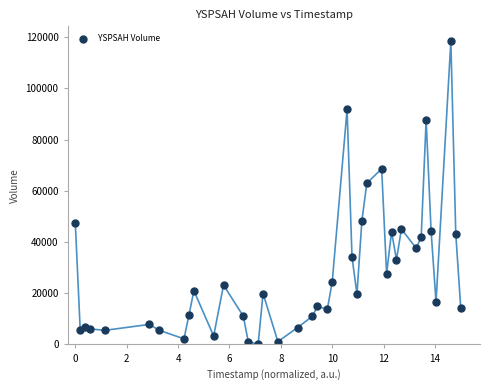

What Y value in the scatter plot is closest to 59223?

62980